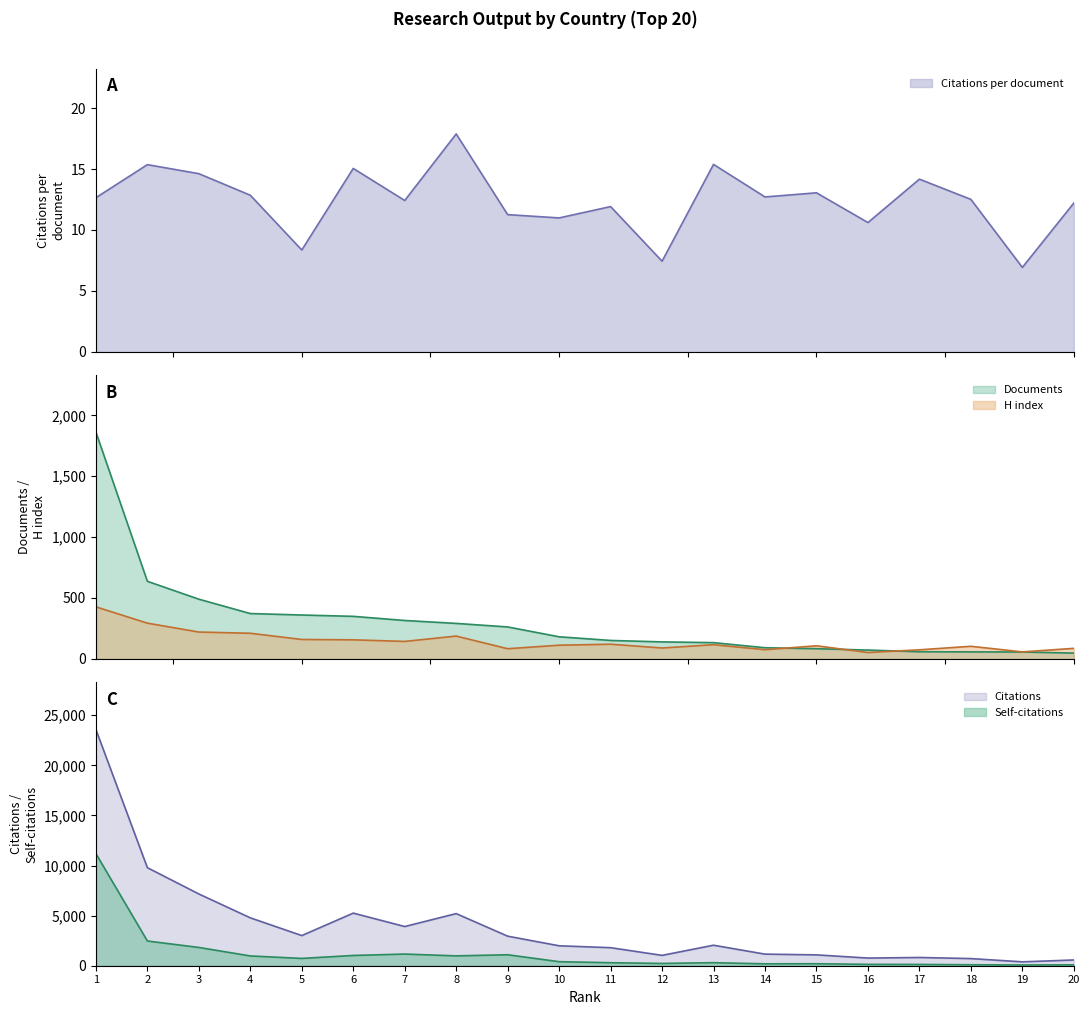

Between 11 and 17, which series saw the biggest shift?

Citable documents